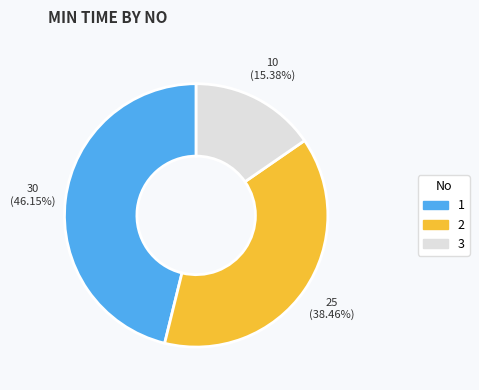

To the nearest percent, what percentage of the pie is 1?

46%